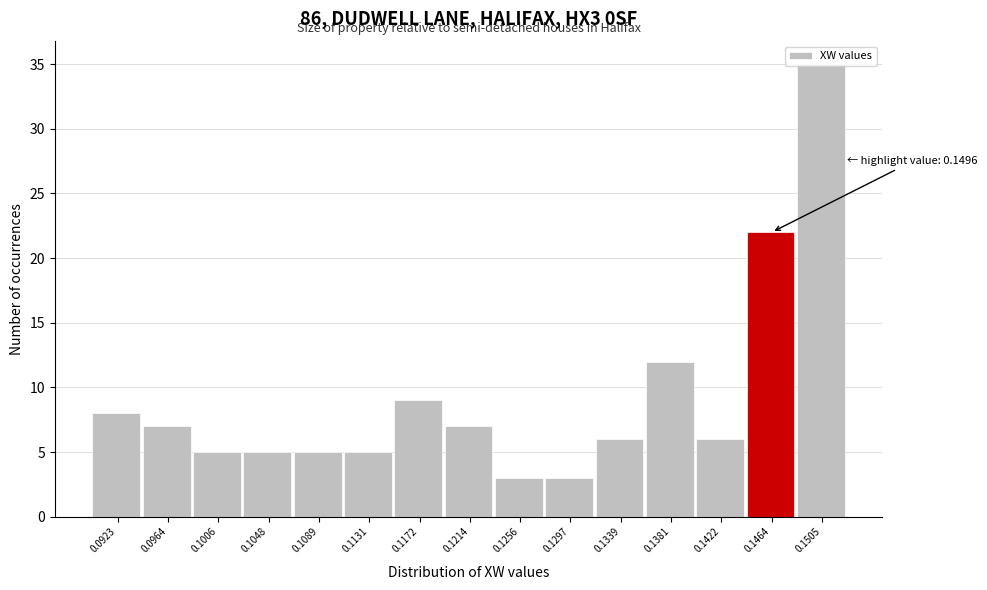

Between 0.1464 and 0.1339, which is larger?

0.1464